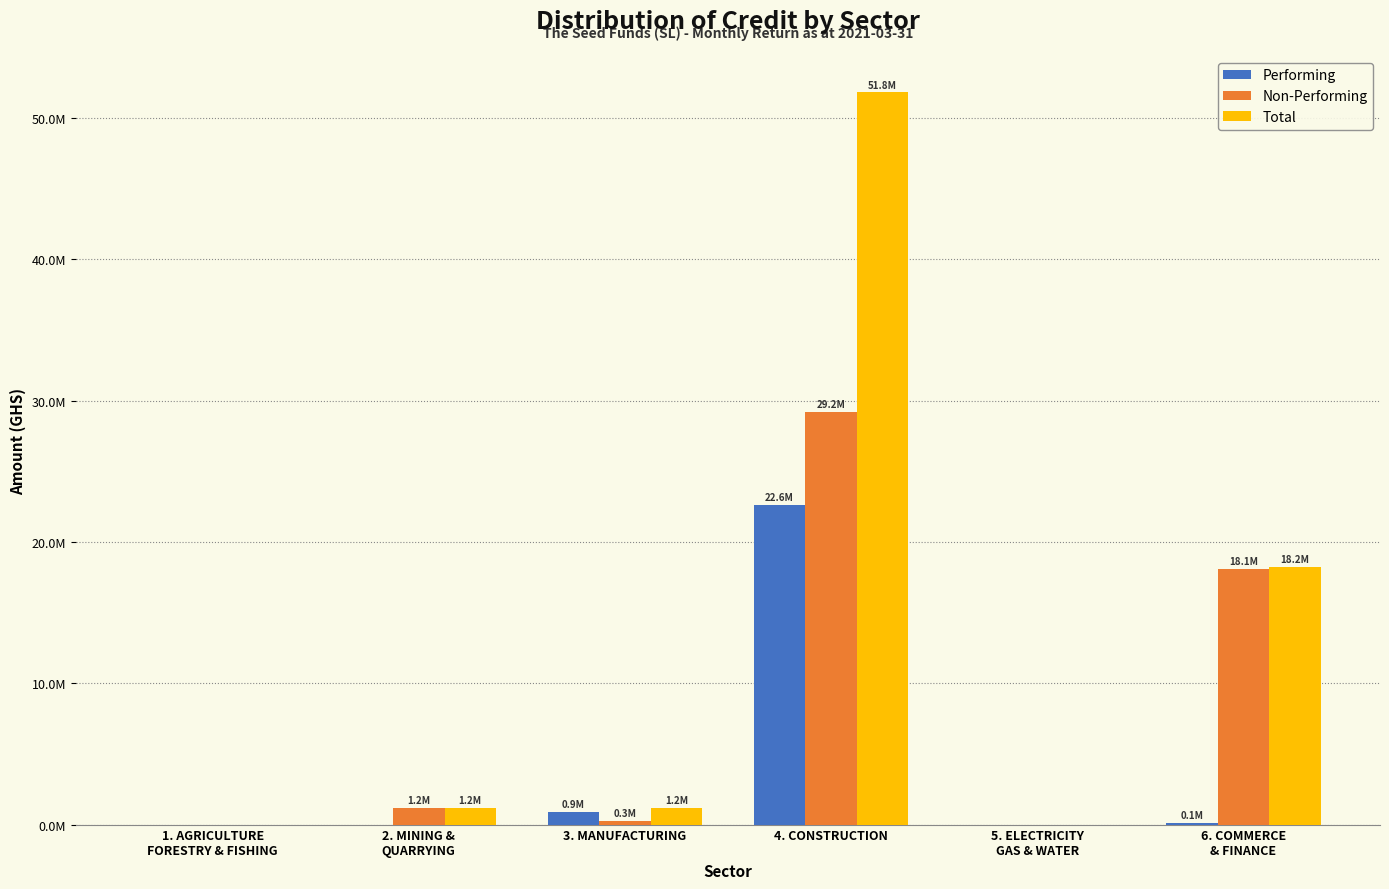

What is the difference between the maximum and minimum values in the Performing series?

22623873.7